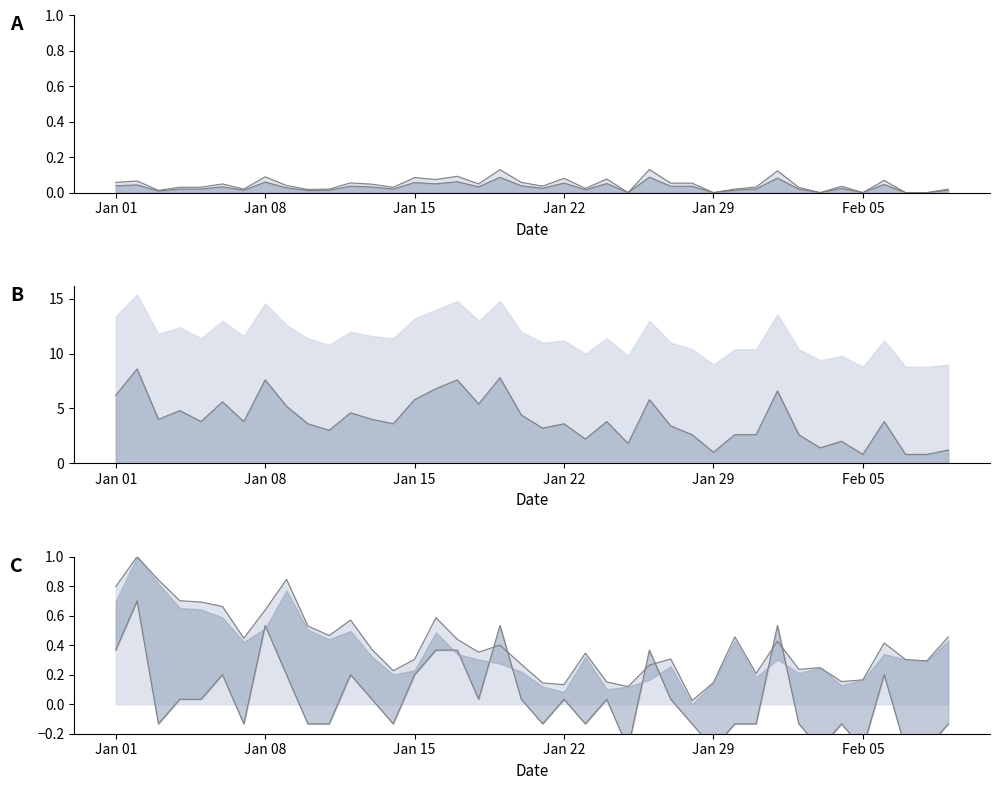

What is the value of the col_2 point at the 10th from the left?

-0.1